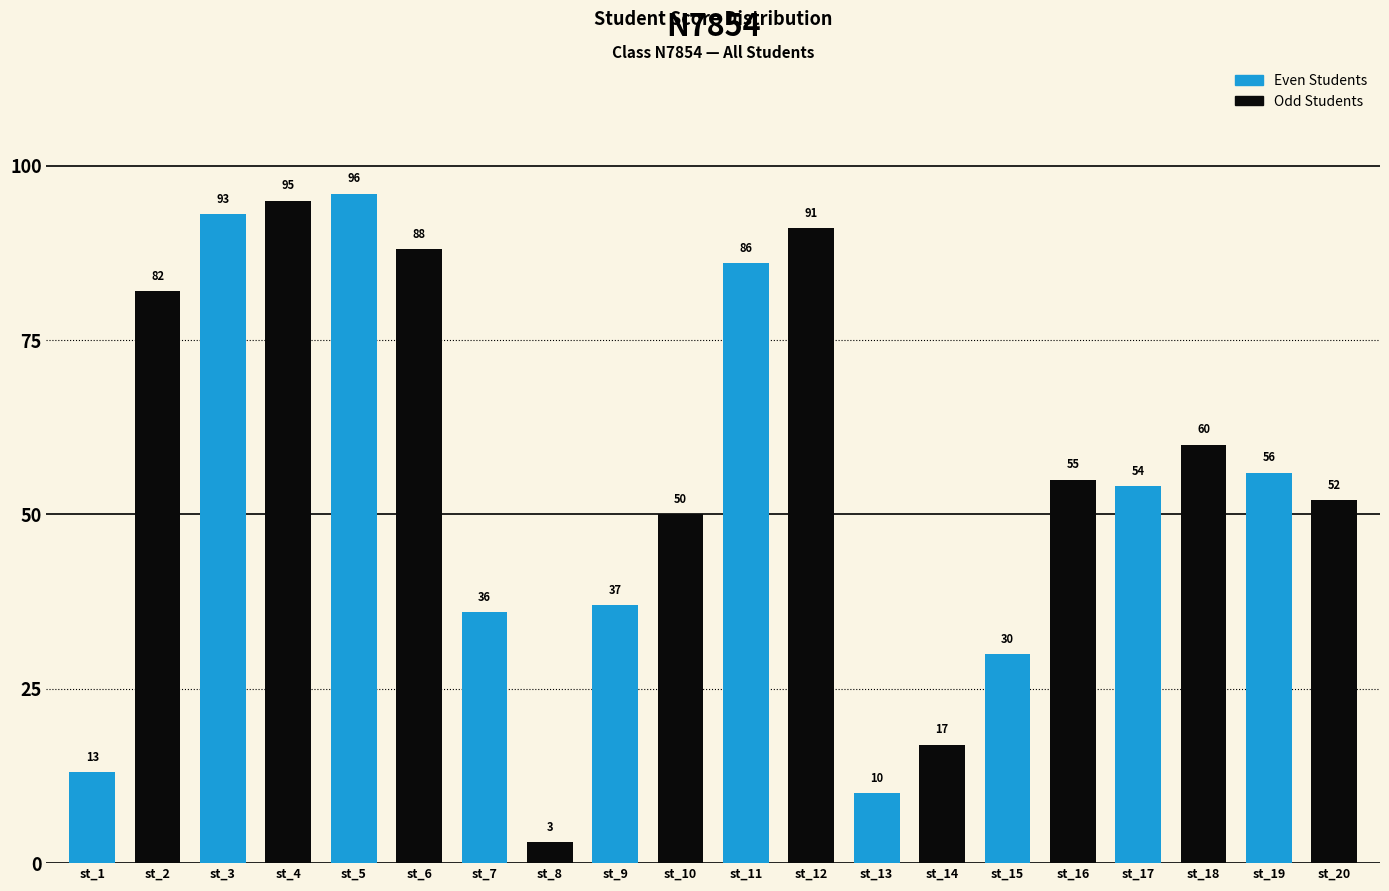

Where is the data nearest to the value 49?

st_10